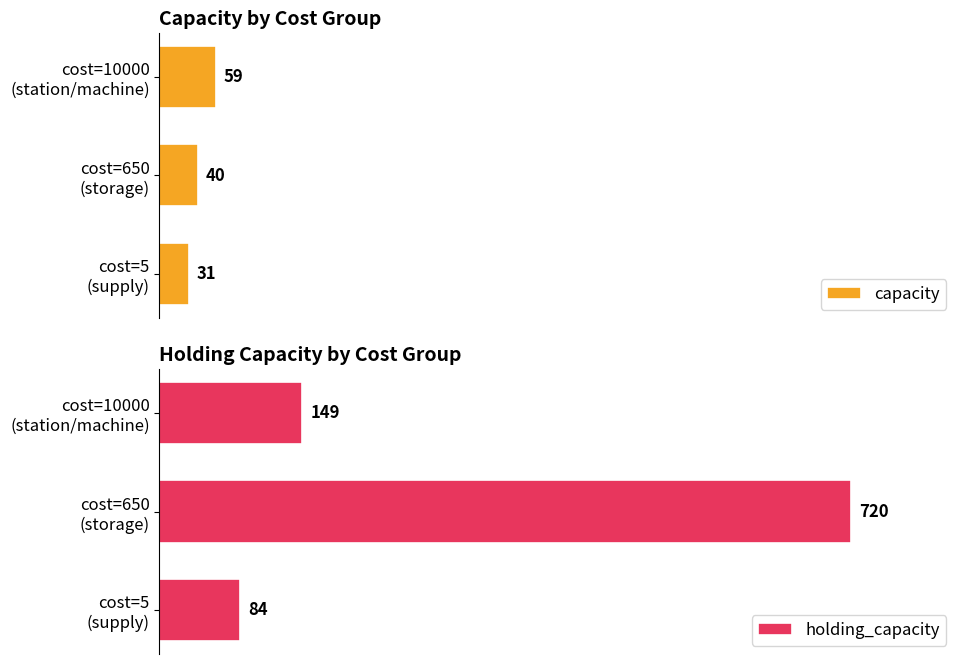

Count the holding_capacity values in the range 84 to 720.

3